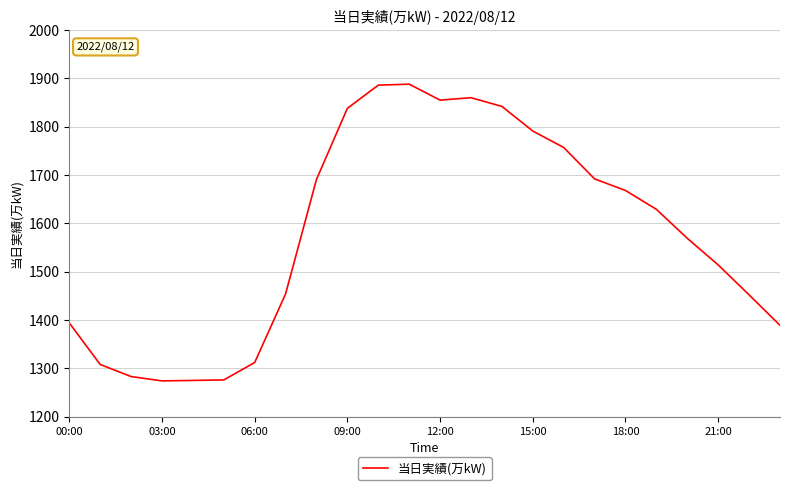

How many categories are shown in the chart?

24